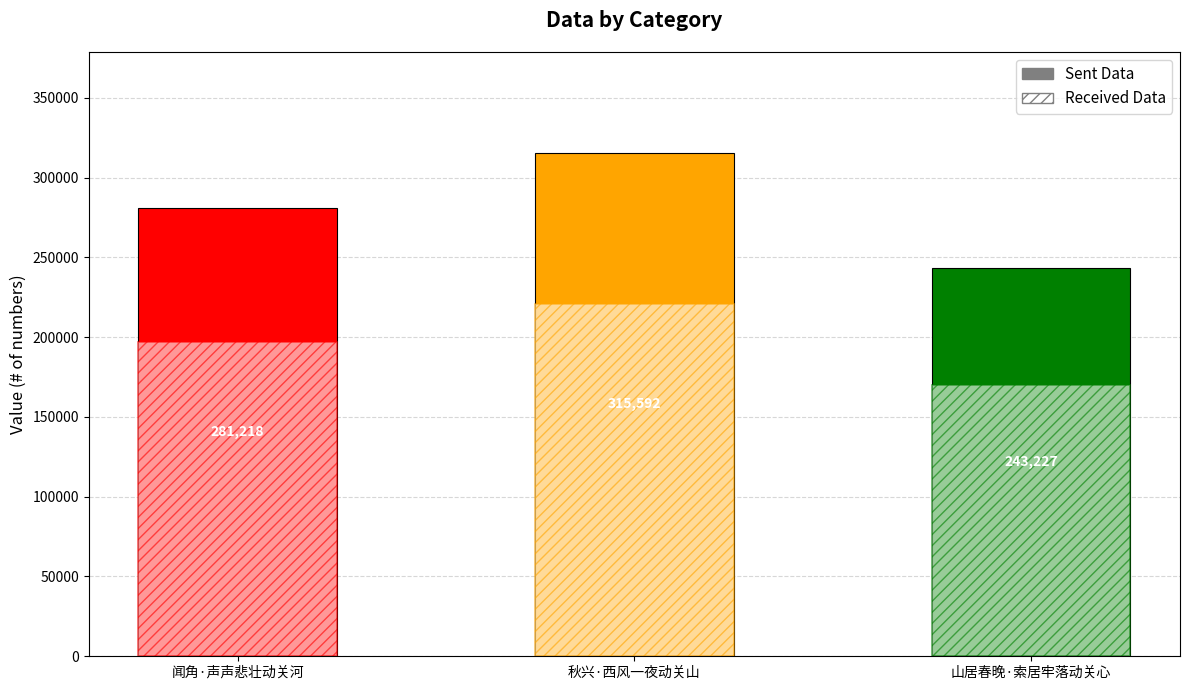

What position from the left is 闻角·声声悲壮动关河?

1